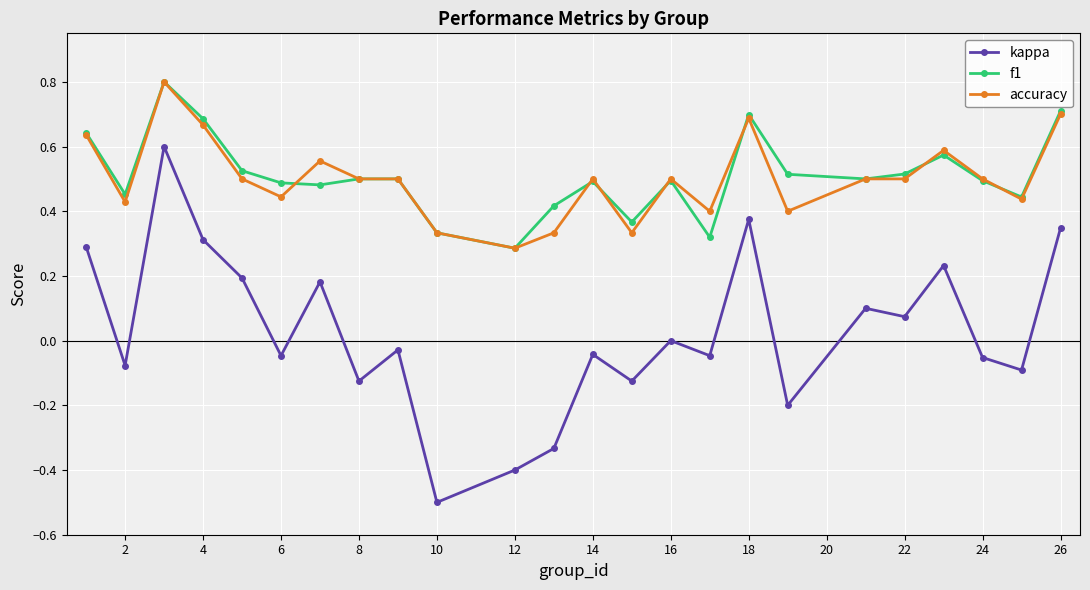

True or false: accuracy and kappa cross at least once.

False